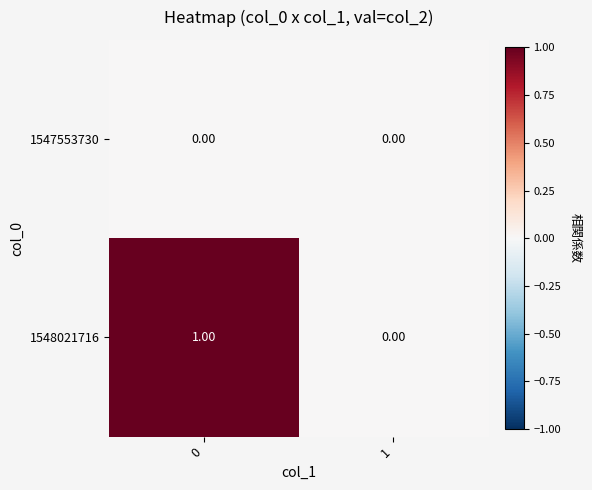

Which series changed the most between 0 and 1?

1548021716